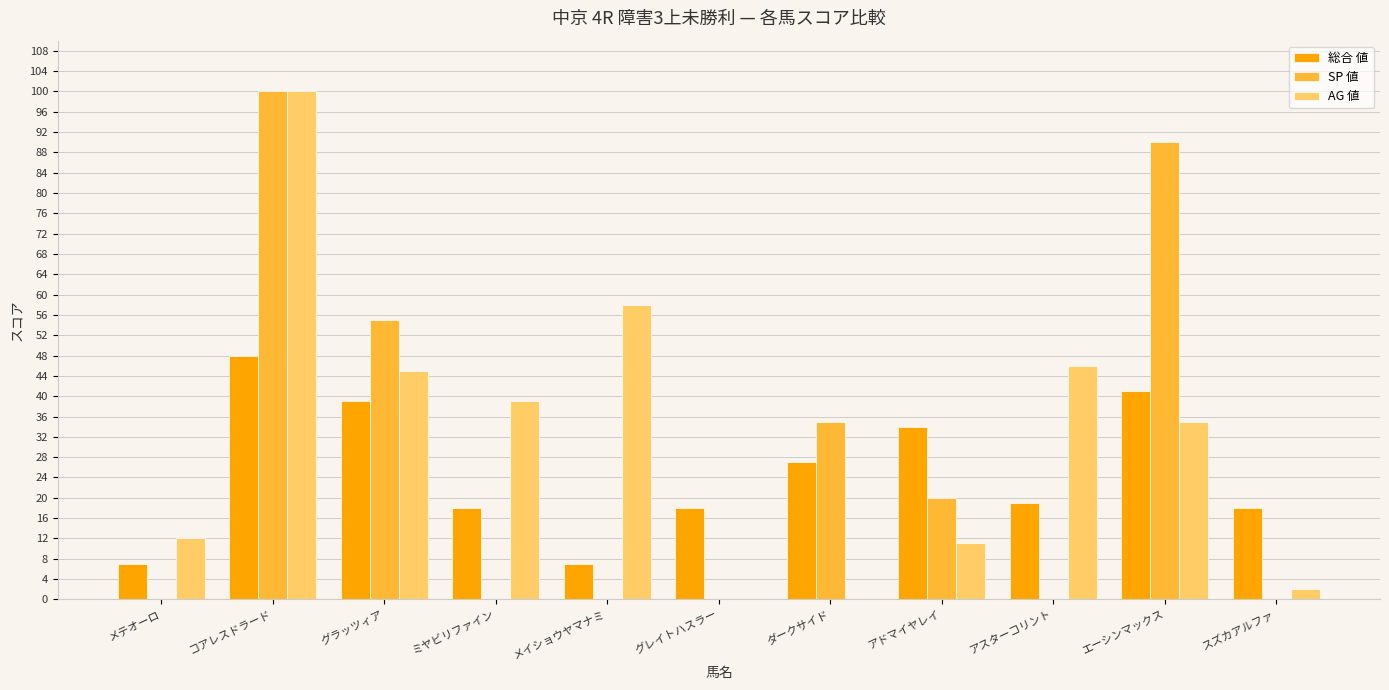

Are the bars grouped side by side (vs. stacked)?

Yes